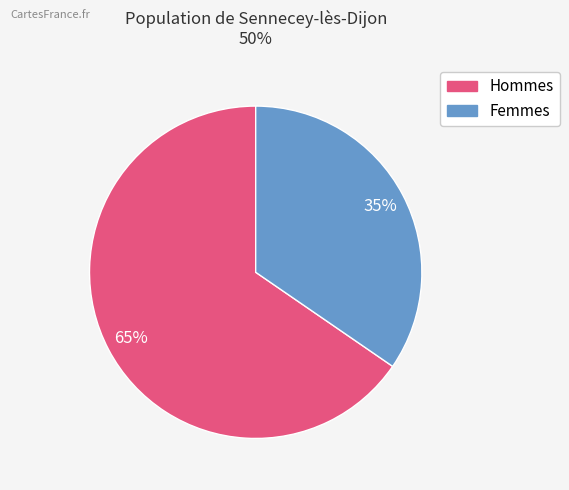

Does any single category account for the majority?

Yes